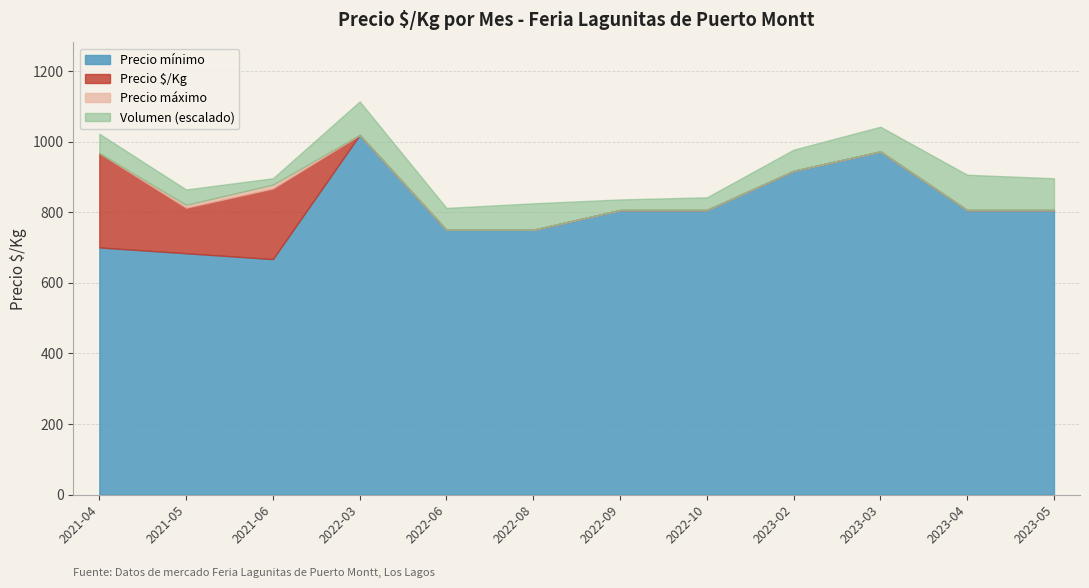

True or false: Precio minimo has a value of 1339 at 2021-04-19.

False